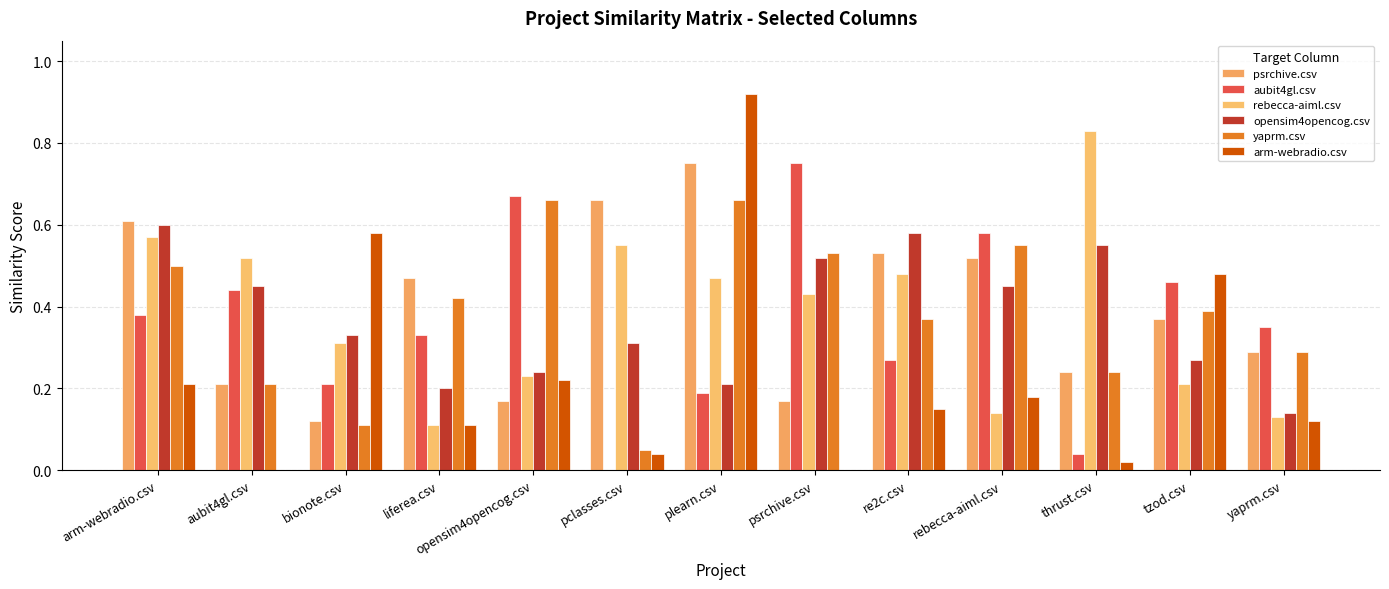

Are the bars grouped side by side (vs. stacked)?

Yes